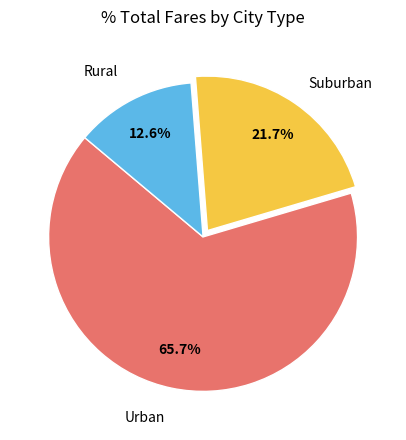

Is there any slice that represents more than half of the pie?

Yes